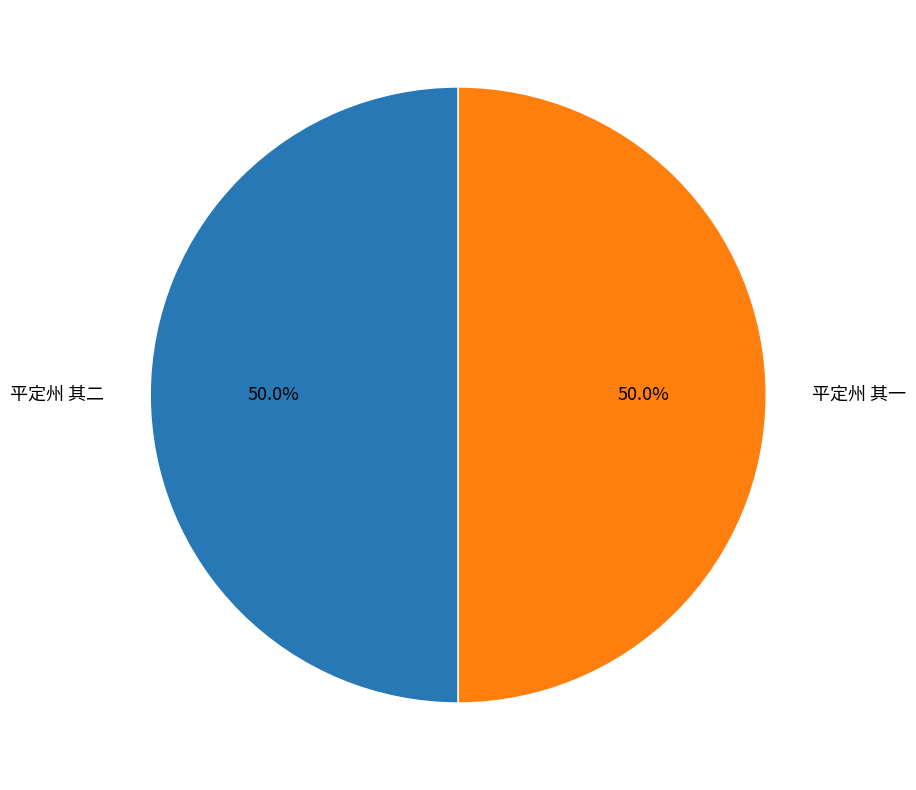

What portion of the pie excludes 平定州 其一?

50.0%